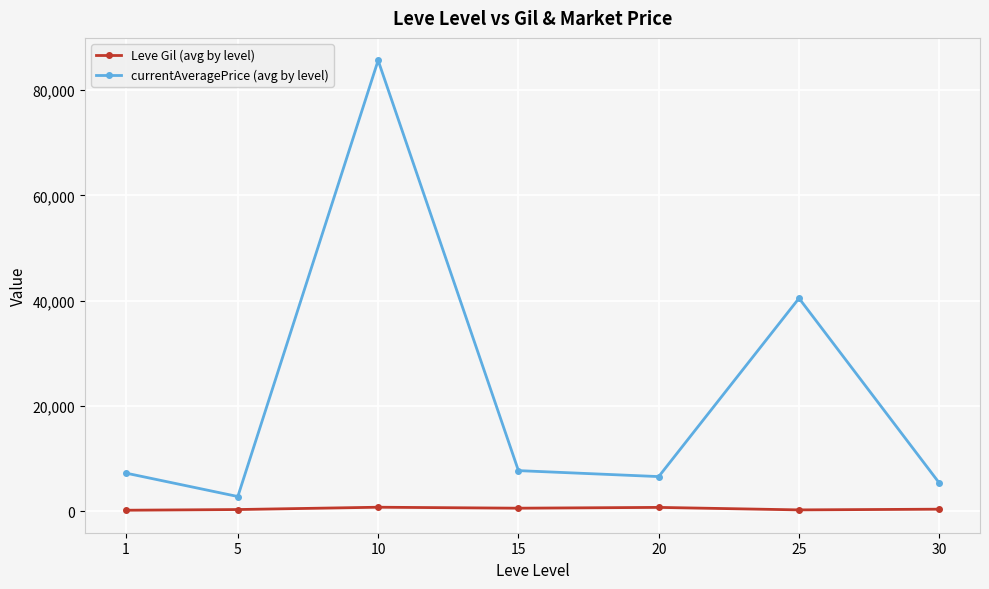

What is the value of the currentAveragePrice (avg by level) point at the 5th from the left?

6619.5